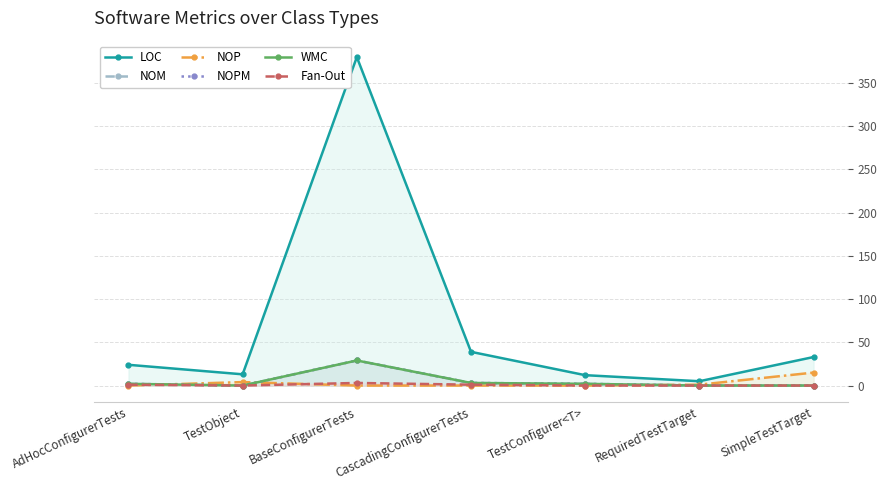

At which category is the sum across all series the highest?

BaseConfigurerTests